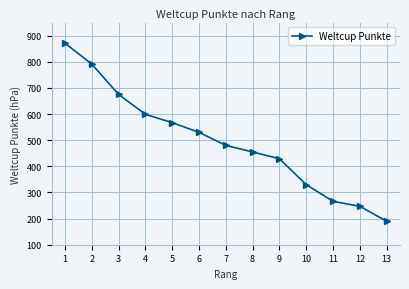

Between 4 and 3, which is larger?

3